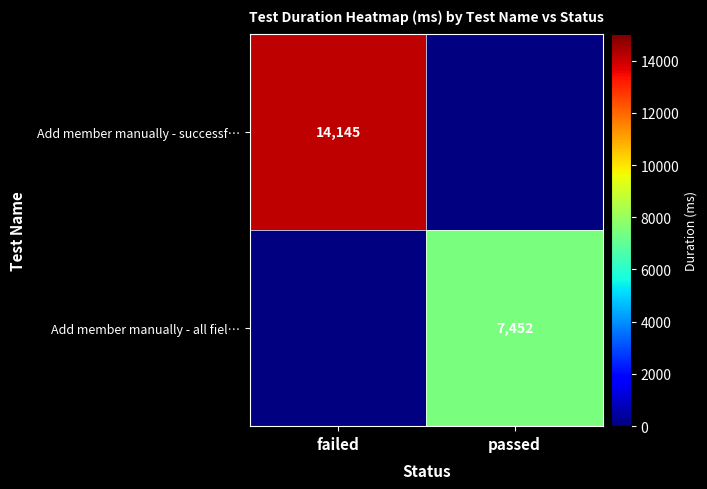

True or false: Add member manually - all fiel… has a value of 7452 at passed.

True